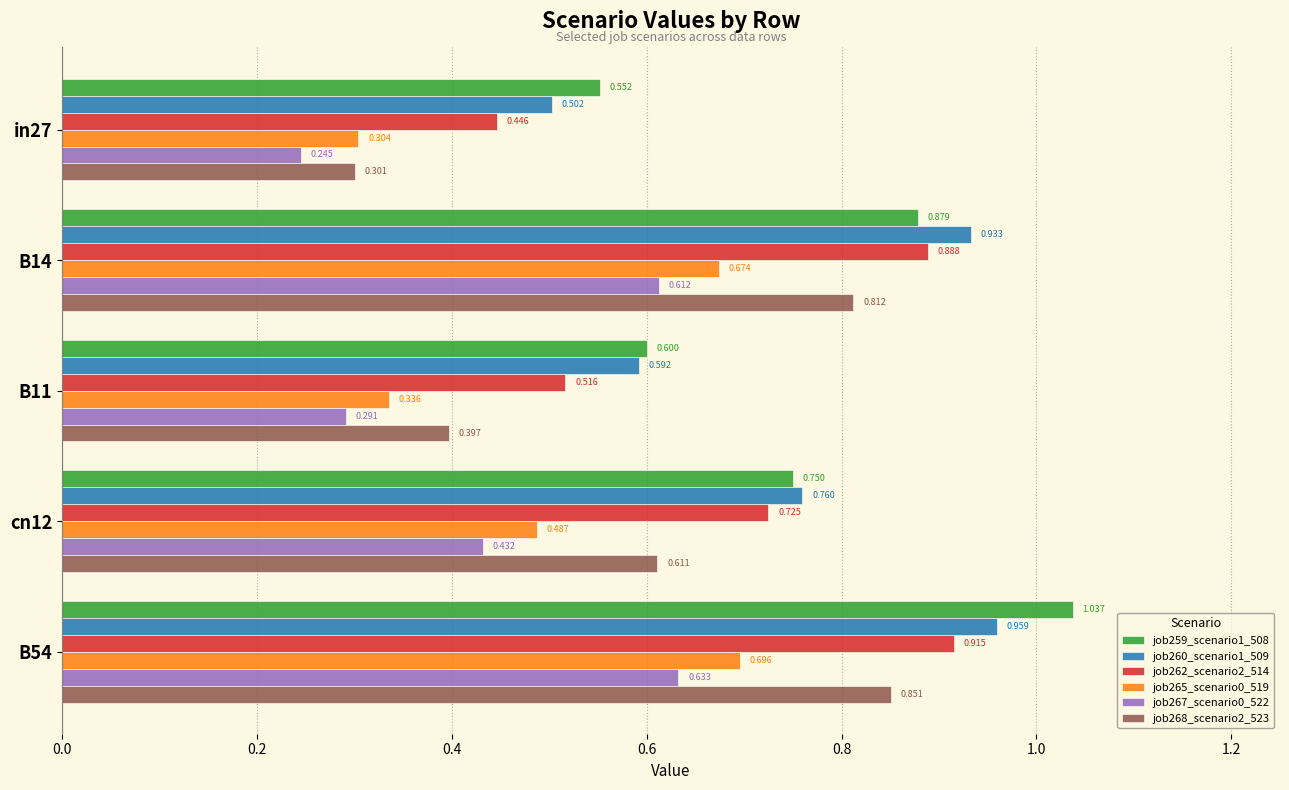

What is the minimum value shown in the chart?

0.2